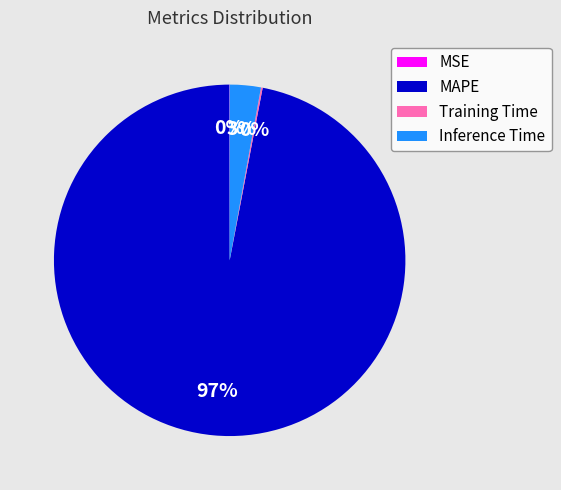

Is it true that MAPE is 97% of the pie?

True